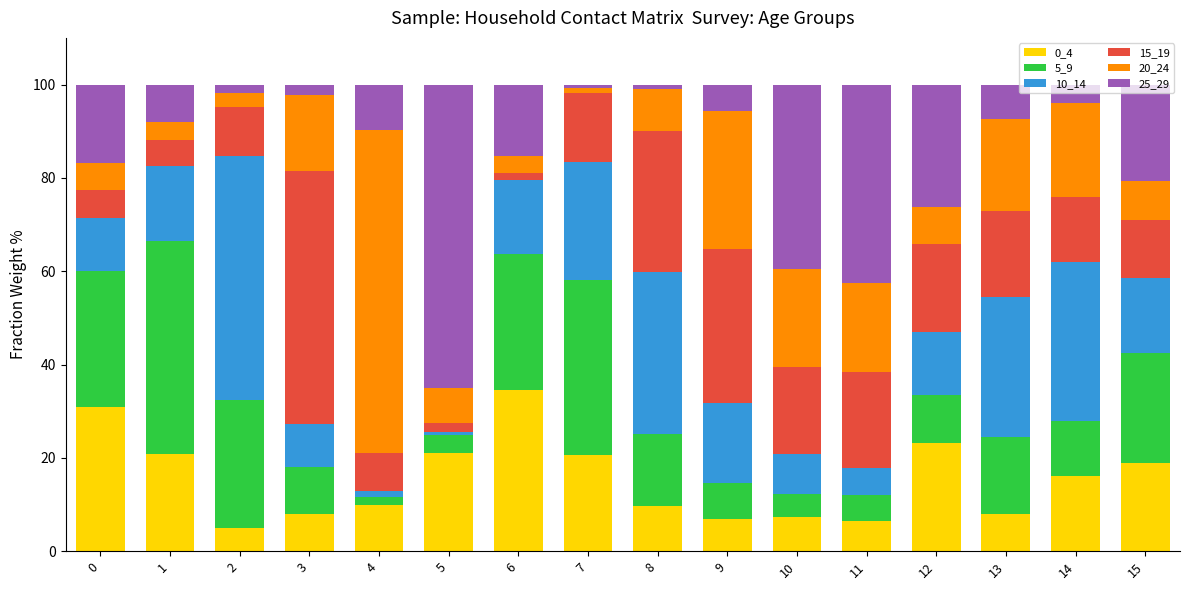

Does the chart contain any negative values?

No